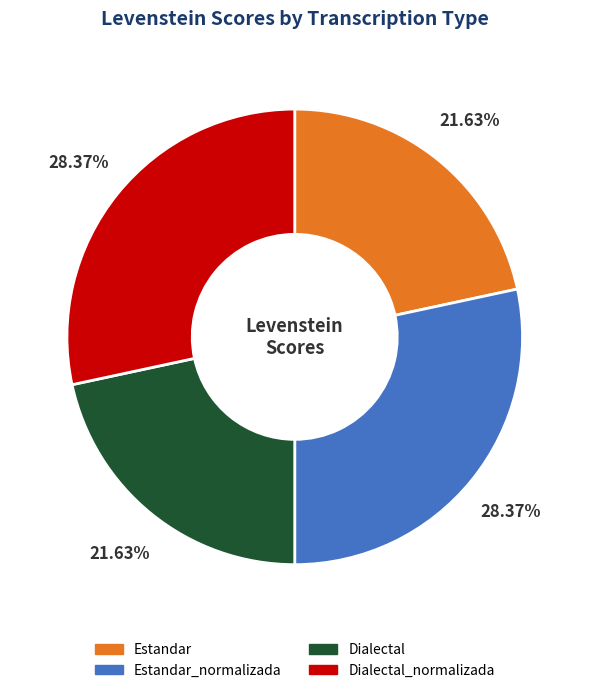

Combined, do Estandar_normalizada and Dialectal_normalizada account for over 50%?

Yes